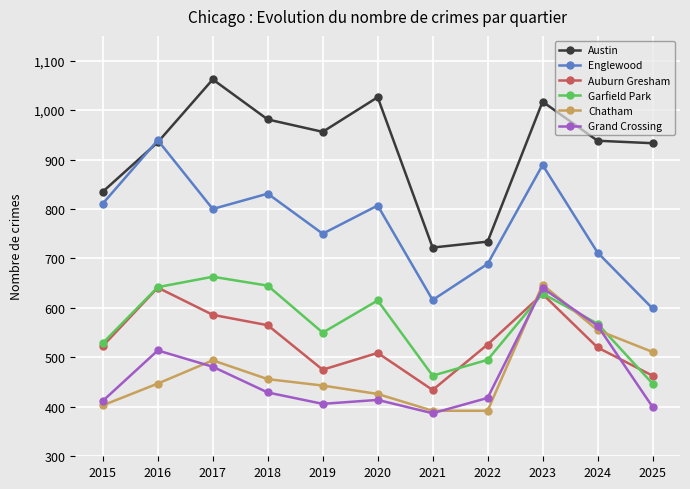

How many interior local peaks does the Garfield Park series have?

3